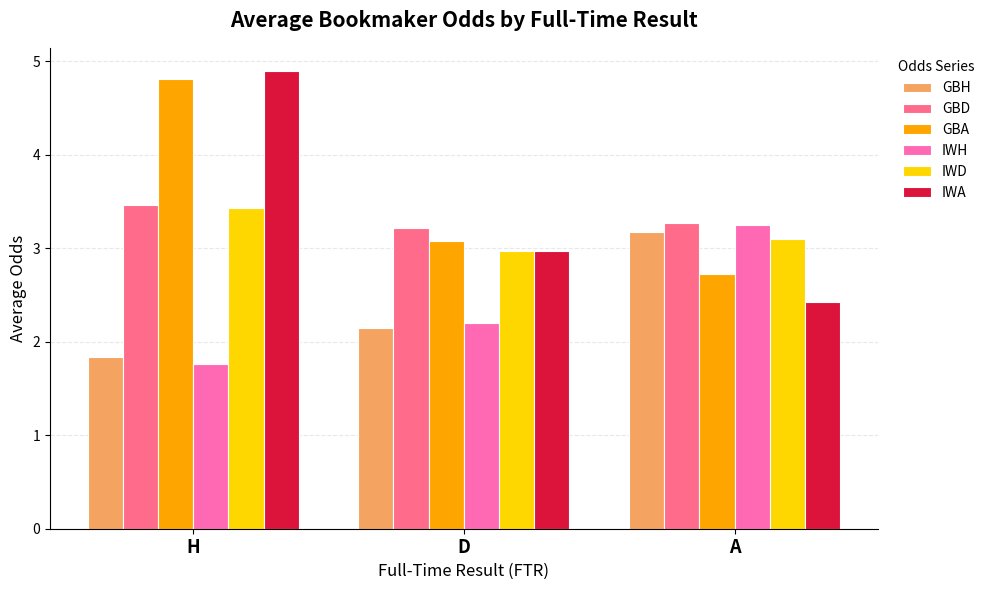

The IWH series shows 0.4 at H. True or false?

False